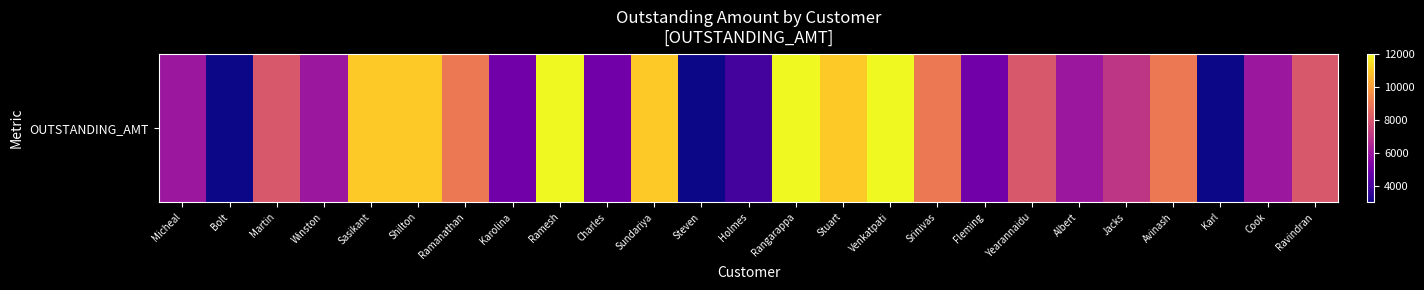

Rank the categories by value from lowest to highest.

Bolt, Steven, Karl, Holmes, Karolina, Charles, Fleming, Micheal, Winston, Albert, Cook, Jacks, Martin, Yearannaidu, Ravindran, Ramanathan, Srinivas, Avinash, Sasikant, Shilton, Sundariya, Stuart, Ramesh, Rangarappa, Venkatpati